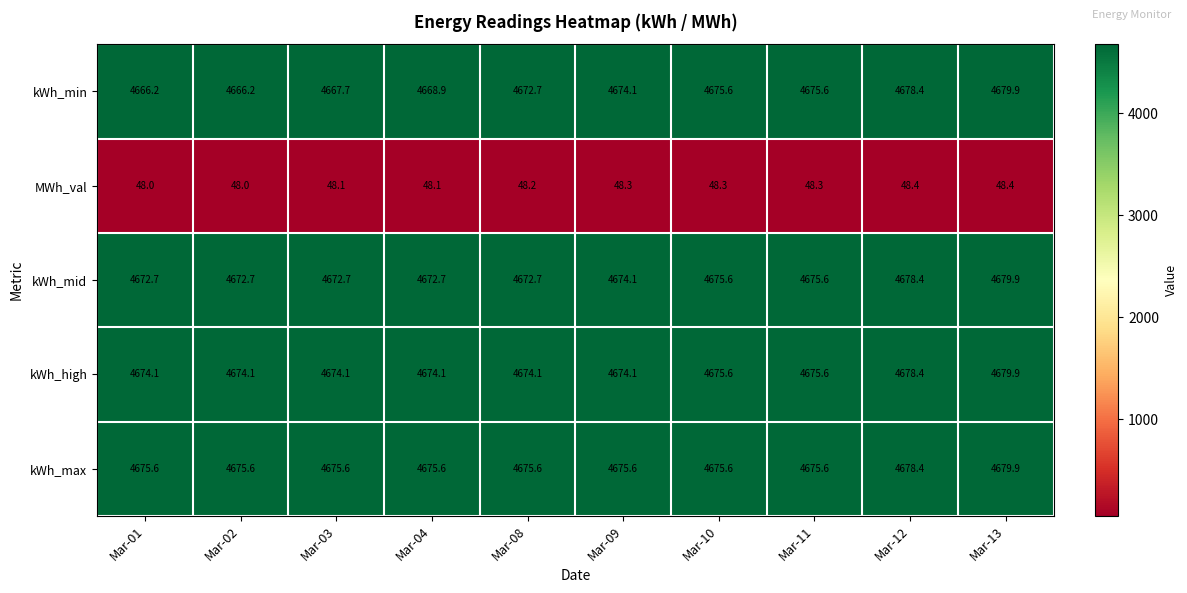

Count the number of categories in the chart.

10